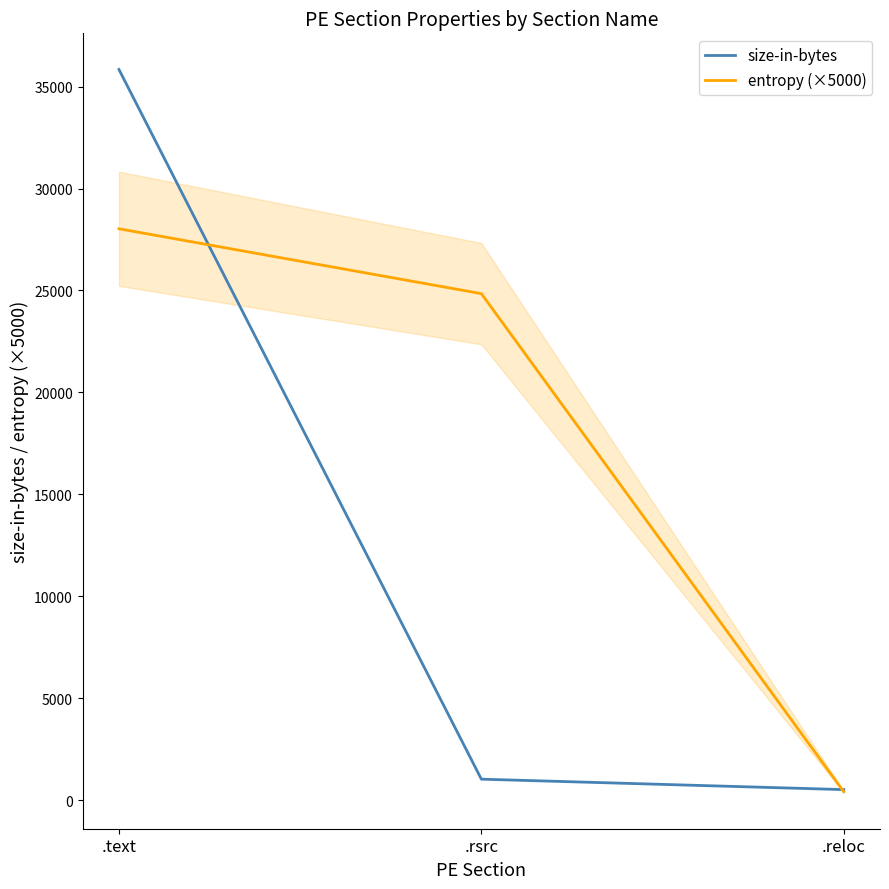

What are all the series names shown in the legend?

size-in-bytes, entropy (×5000)